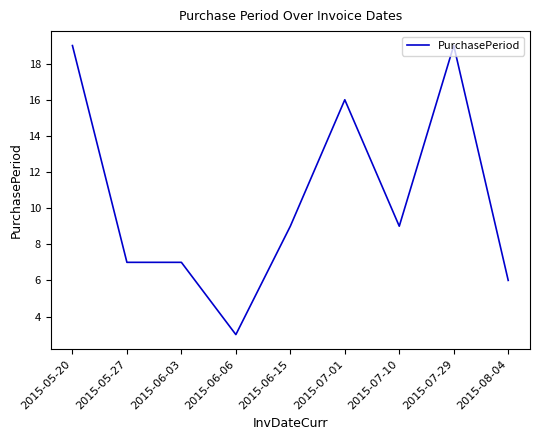

How many values are below 9?

4